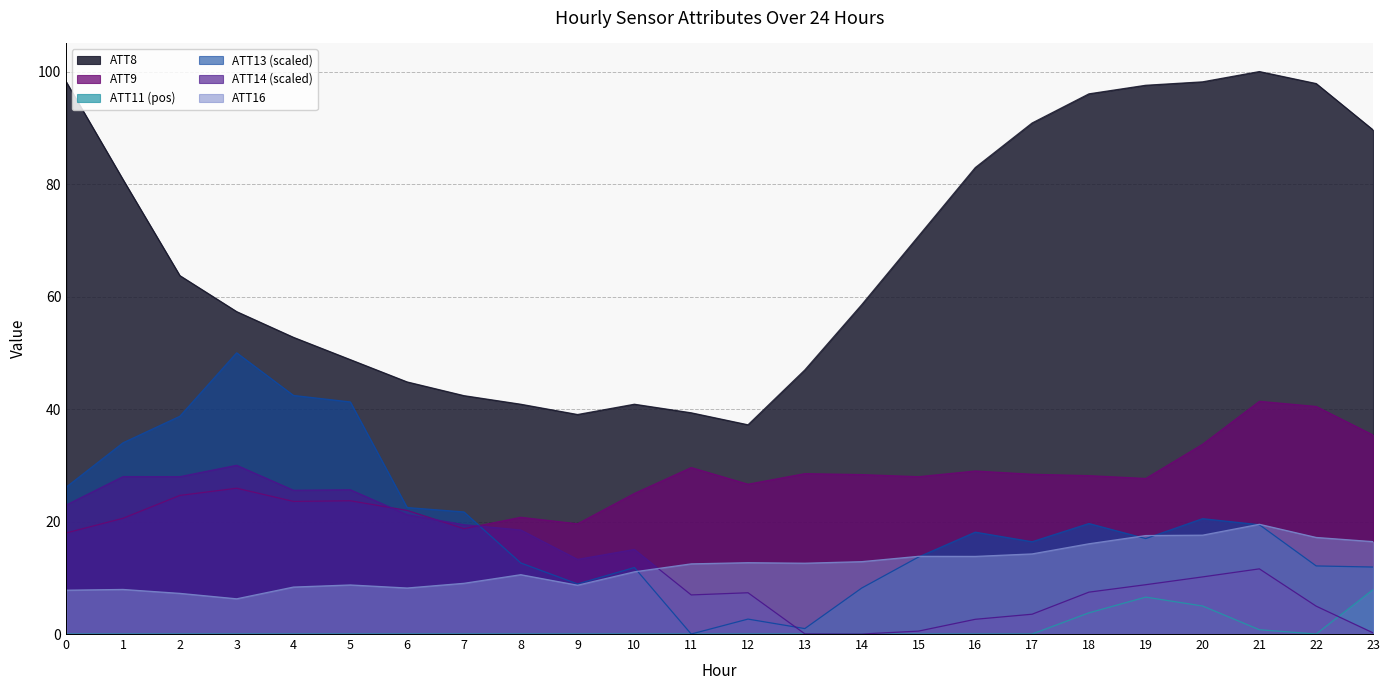

Reading left to right, extract all data points from this chart.

ATT8: 0=98.2	1=80.8	2=63.7	3=57.3	4=52.7	5=48.8	6=44.8	7=42.4	8=40.9	9=39.0	10=40.9	11=39.3	12=37.2	13=47.0	14=58.5	15=70.7	16=82.9	17=90.9	18=96.0	19=97.6	20=98.2	21=100.0	22=97.9	23=89.6
ATT9: 0=18.0	1=20.6	2=24.6	3=25.9	4=23.6	5=23.7	6=22.0	7=18.7	8=20.8	9=19.6	10=25.0	11=29.6	12=26.6	13=28.5	14=28.3	15=28.0	16=29.0	17=28.4	18=28.2	19=27.7	20=33.7	21=41.4	22=40.5	23=35.4
ATT13: 0=26.1	1=34.0	2=38.7	3=50.0	4=42.4	5=41.3	6=22.5	7=21.7	8=12.6	9=8.9	10=11.8	11=0.0	12=2.7	13=1.0	14=8.2	15=13.7	16=18.1	17=16.4	18=19.6	19=17.0	20=20.5	21=19.4	22=12.1	23=11.9
ATT14: 0=22.9	1=28.0	2=28.0	3=30.0	4=25.6	5=25.7	6=21.2	7=19.4	8=18.5	9=13.3	10=15.0	11=7.0	12=7.3	13=0.0	14=0.0	15=0.5	16=2.6	17=3.5	18=7.4	19=8.8	20=10.2	21=11.6	22=5.0	23=0.2
ATT16: 0=7.8	1=7.9	2=7.2	3=6.3	4=8.4	5=8.7	6=8.2	7=9.0	8=10.5	9=8.7	10=11.1	11=12.5	12=12.7	13=12.6	14=12.9	15=13.8	16=13.8	17=14.2	18=16.0	19=17.5	20=17.6	21=19.5	22=17.2	23=16.4